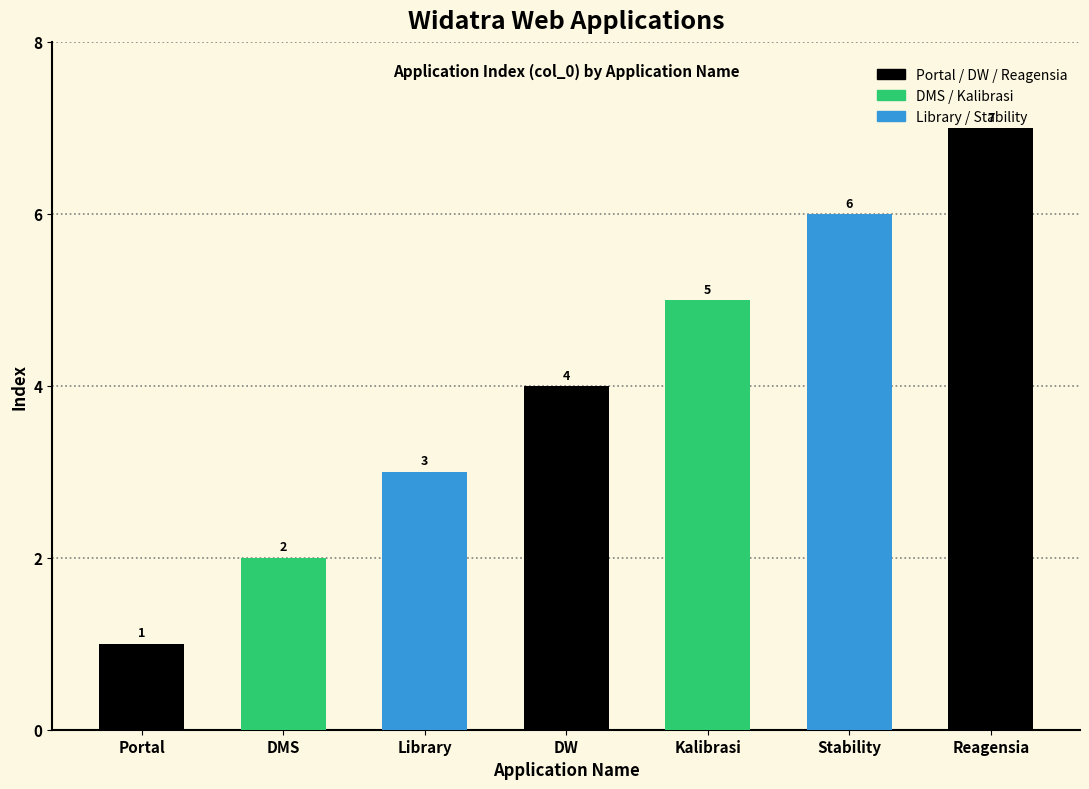

Which category has the highest value across all series?

Reagensia